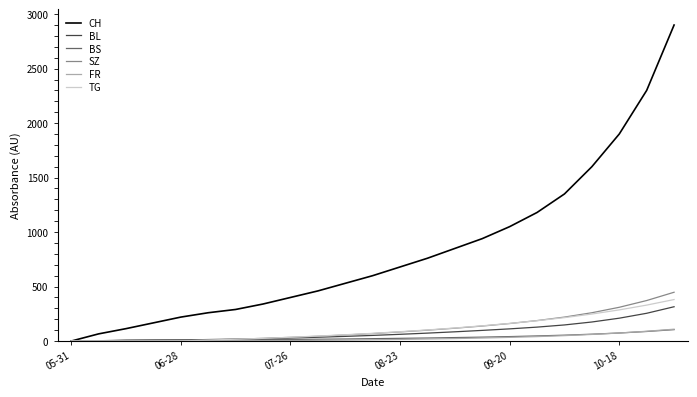

Which series has the largest total across all categories?

CH